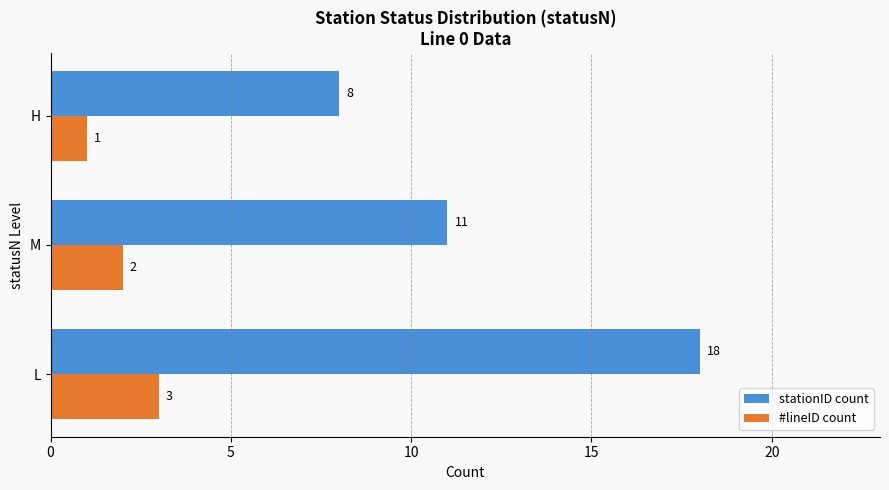

What are all the series names shown in the legend?

stationID count, #lineID count